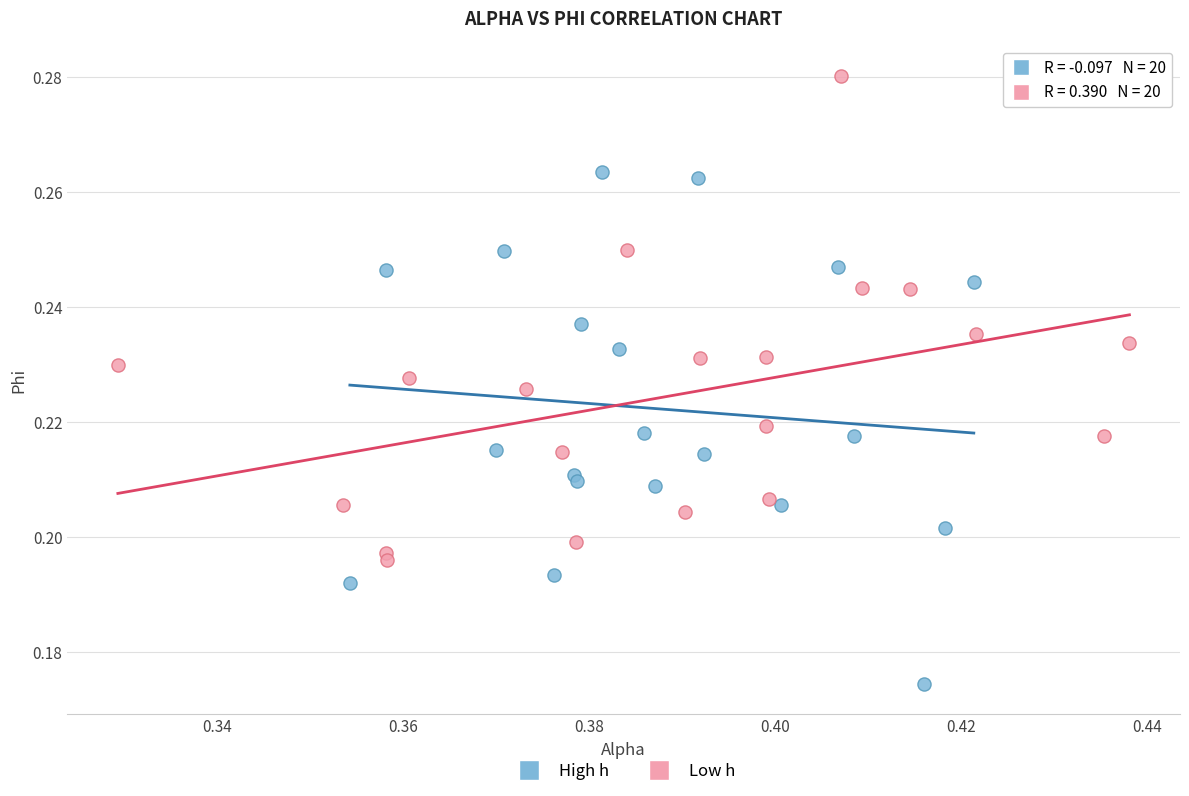

Which series has the widest spread of Y values?

High h